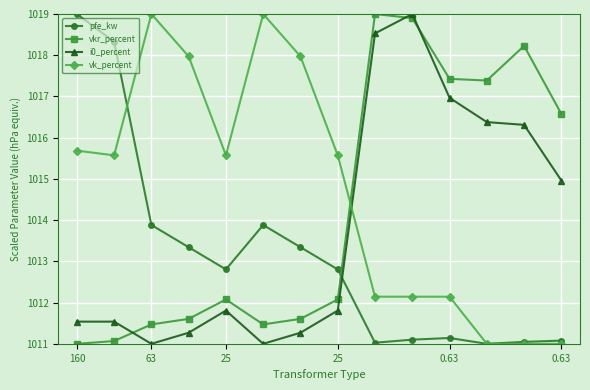

True or false: i0_percent and vkr_percent cross at least once.

True